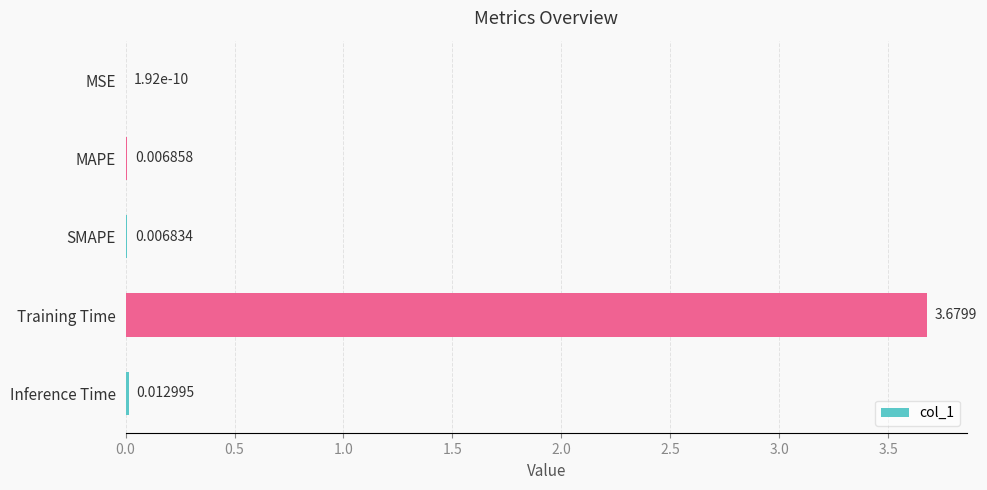

Which category has the highest value across all series?

Training Time